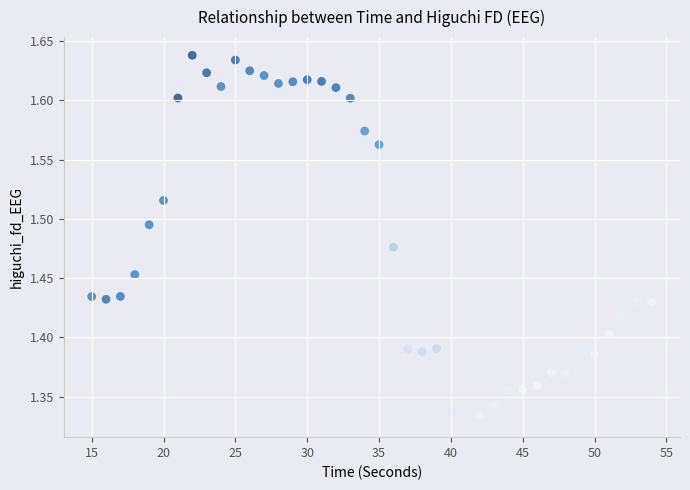

What is the range of X values (max minus min)?

39.0